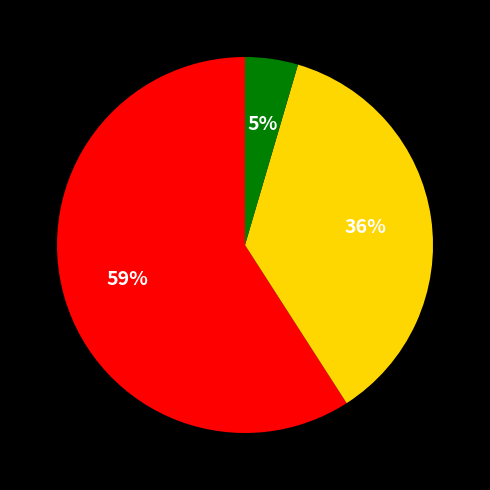

To the nearest percent, what is the average slice percentage?

33%